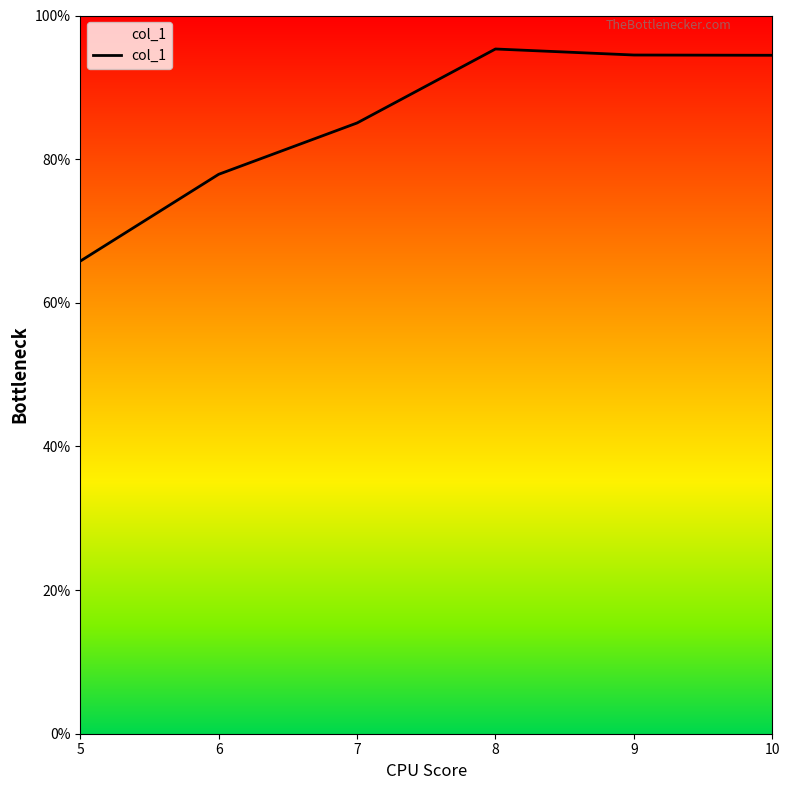

What is the maximum value shown in the chart?

95.3